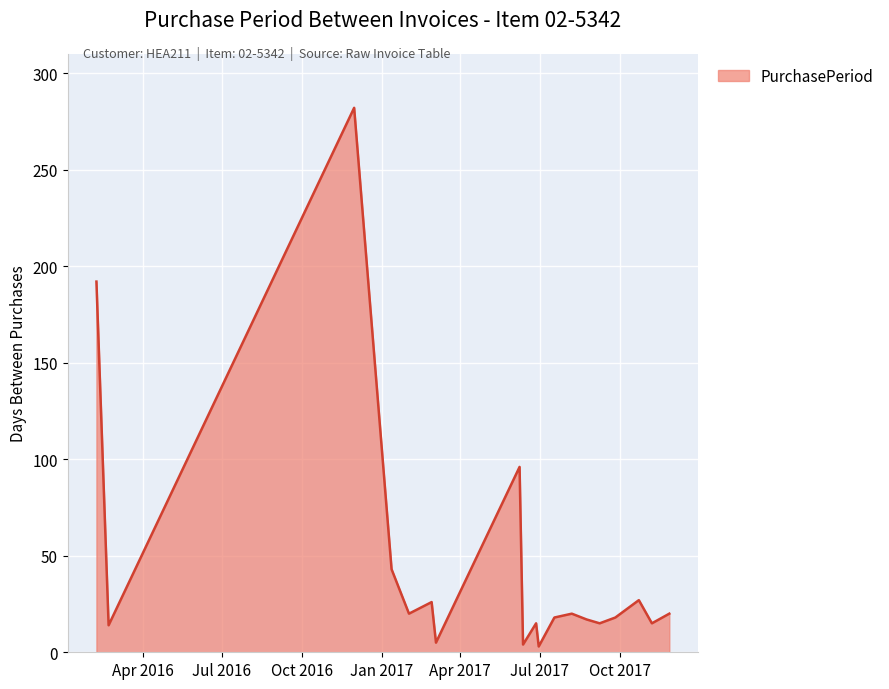

What is the greatest value displayed?

282